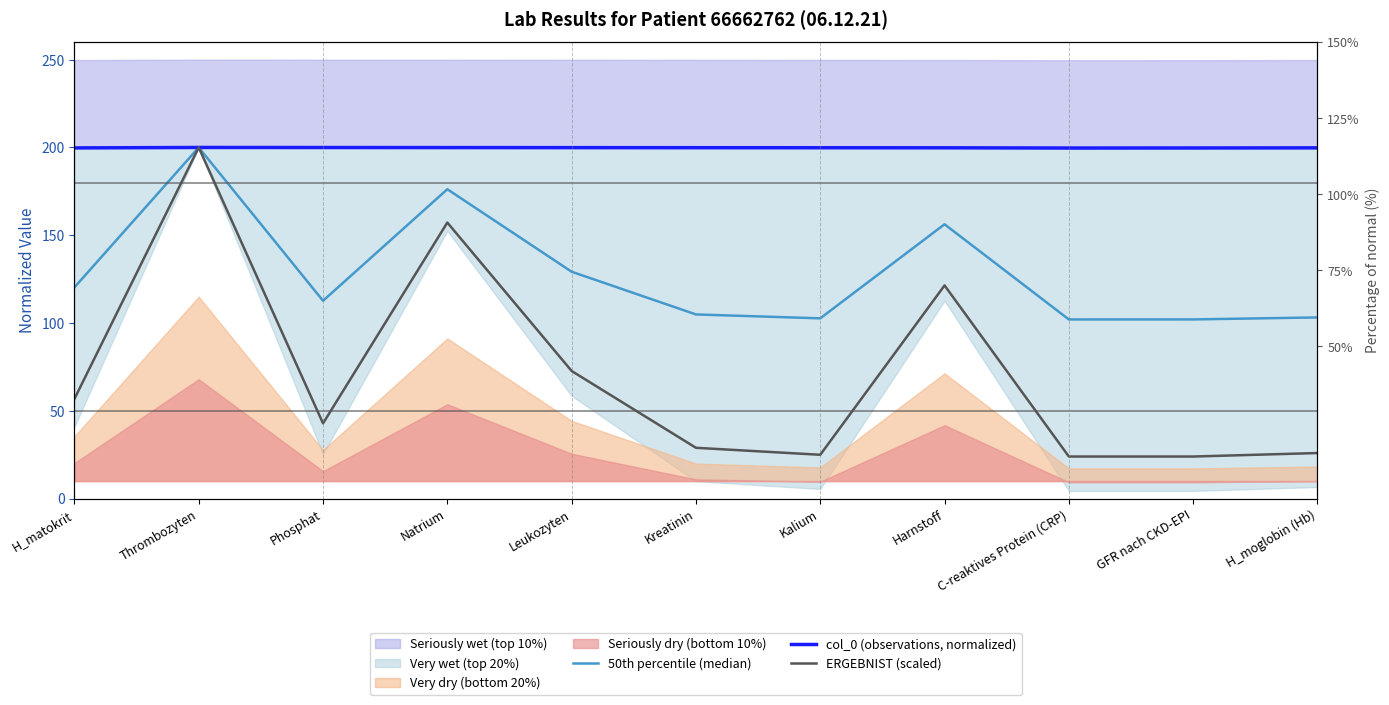

What is the label of the 4th point from the right?

Harnstoff